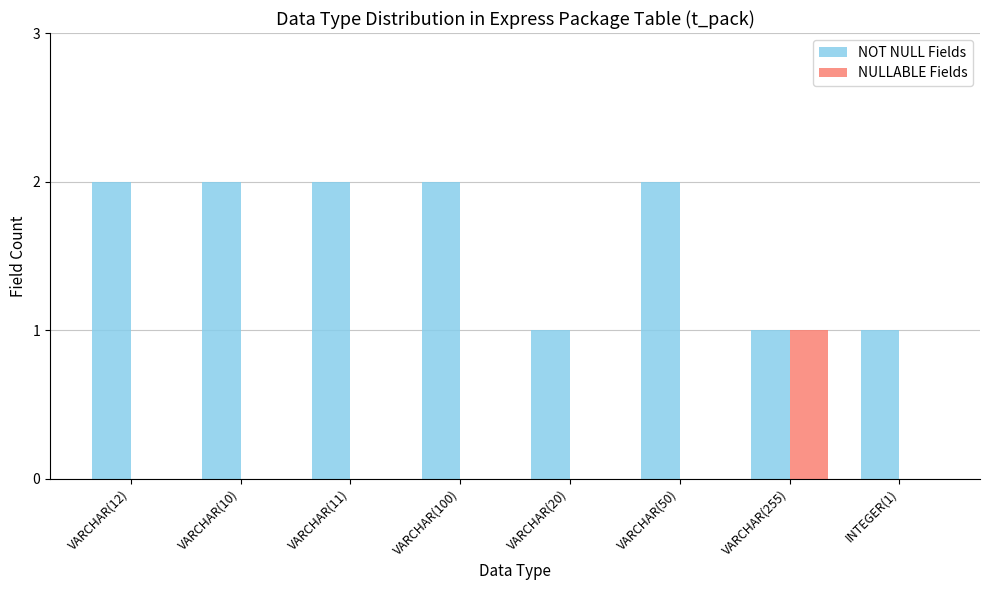

What is the total value across all series at VARCHAR(100)?

2